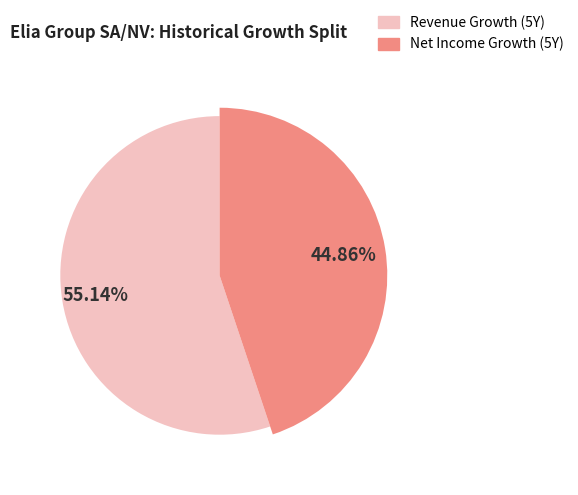

True or false: Elia Group SA/NV (ENXTBR:ELI) - Revenue Growth accounts for 41% of the total.

False